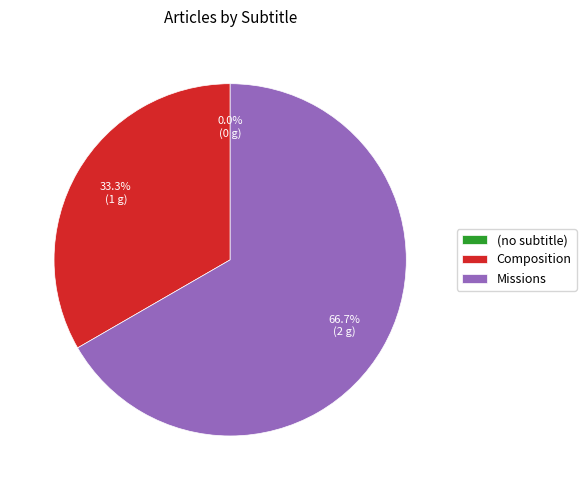

What percentage is the Missions slice, to the nearest percent?

67%